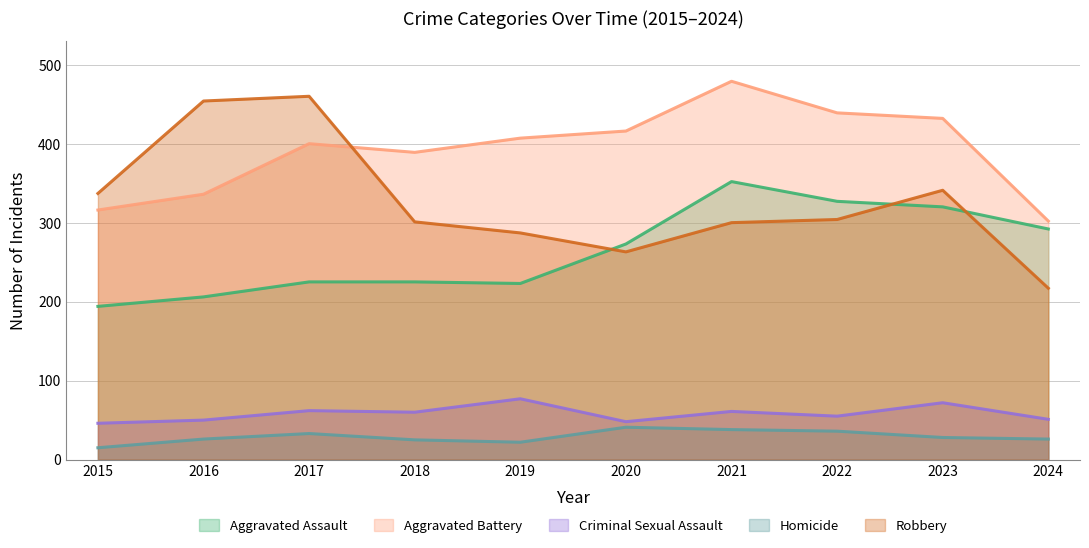

Which has a higher value, 2017 or 2019?

2017